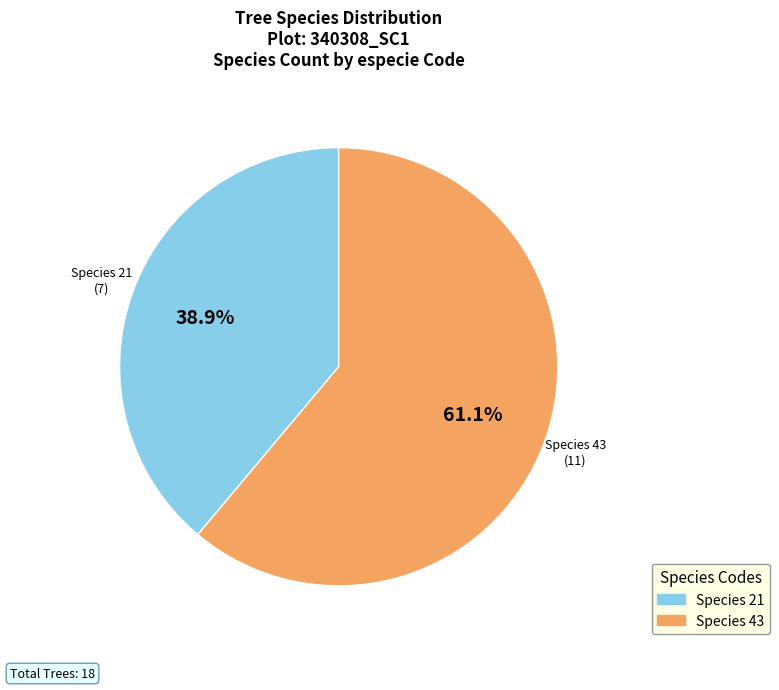

Which has a higher value, Species 43 or Species 21?

Species 43